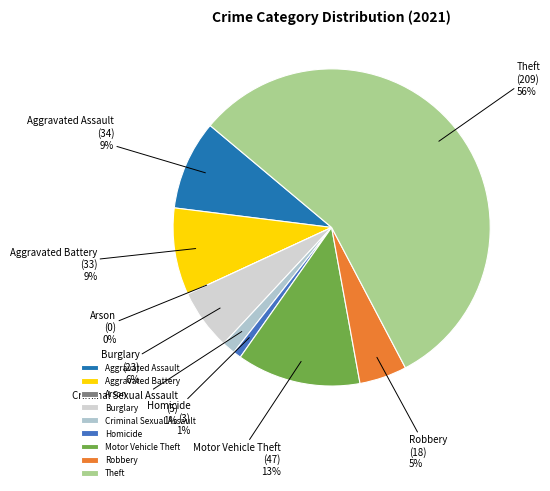

Do Burglary and Robbery together represent more than half of the pie?

No